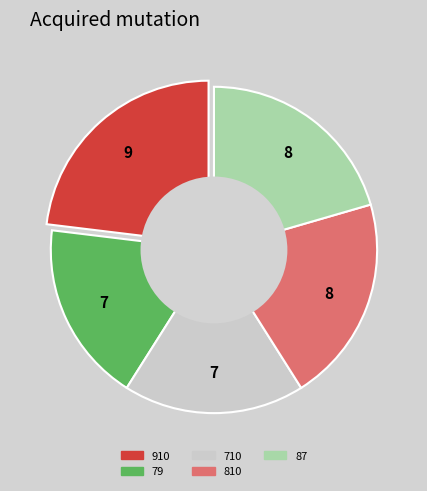

What percentage is the 87 slice, to the nearest percent?

21%